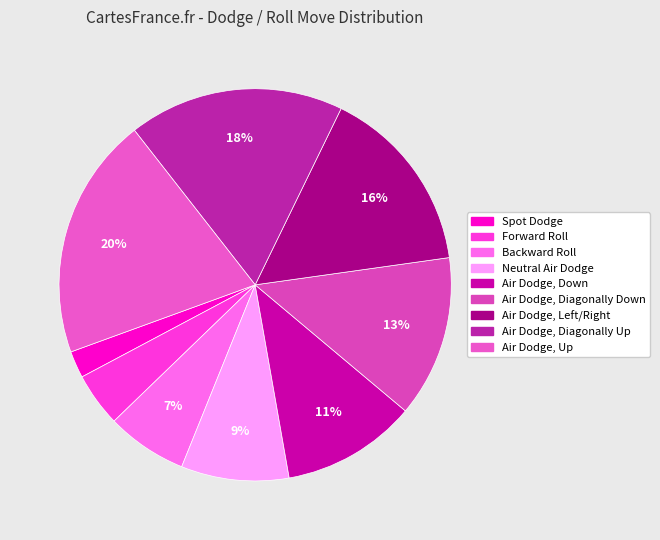

To the nearest percent, what is the difference between the largest and smallest slice percentages?

18%